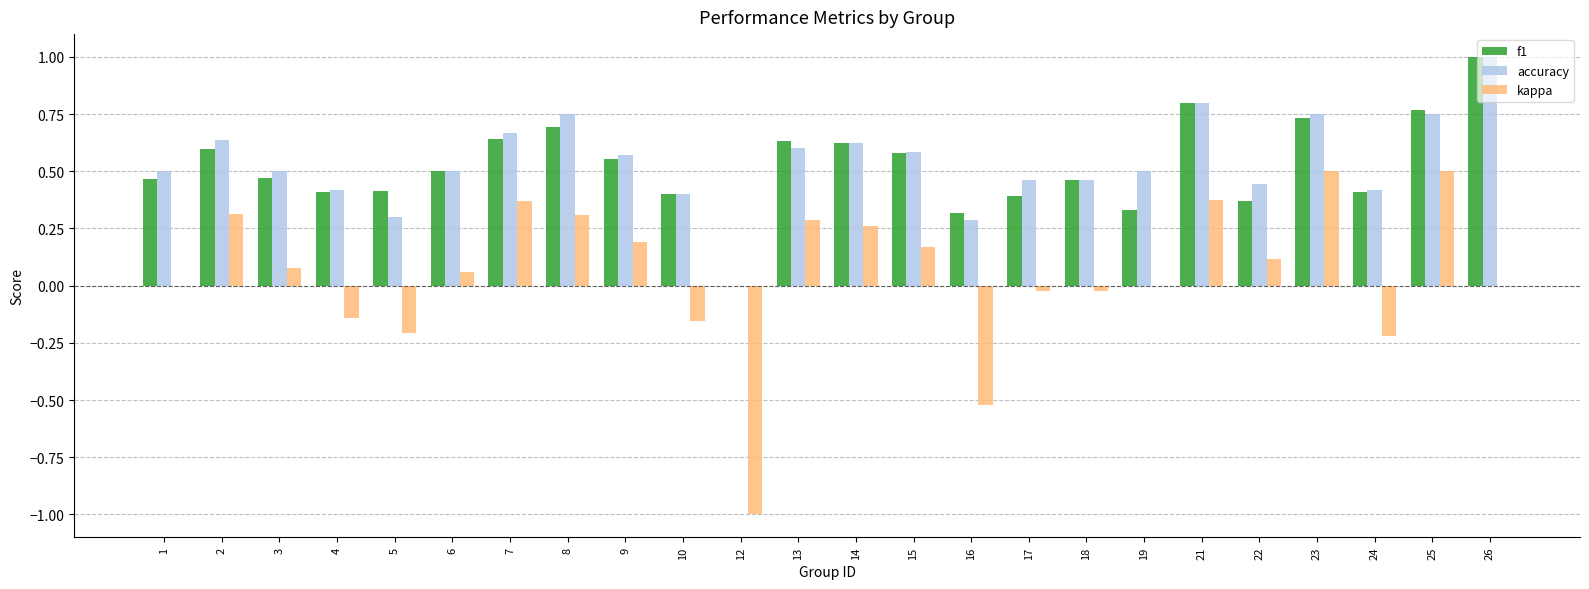

What is the total value across all series at 8?

1.8